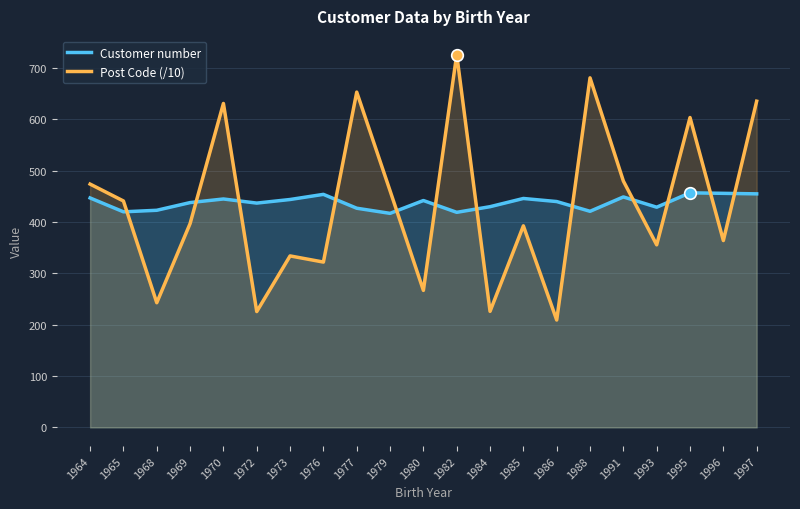

Is the value of Customer number at 1964 greater than the value of Post Code (/10) at 1977?

No